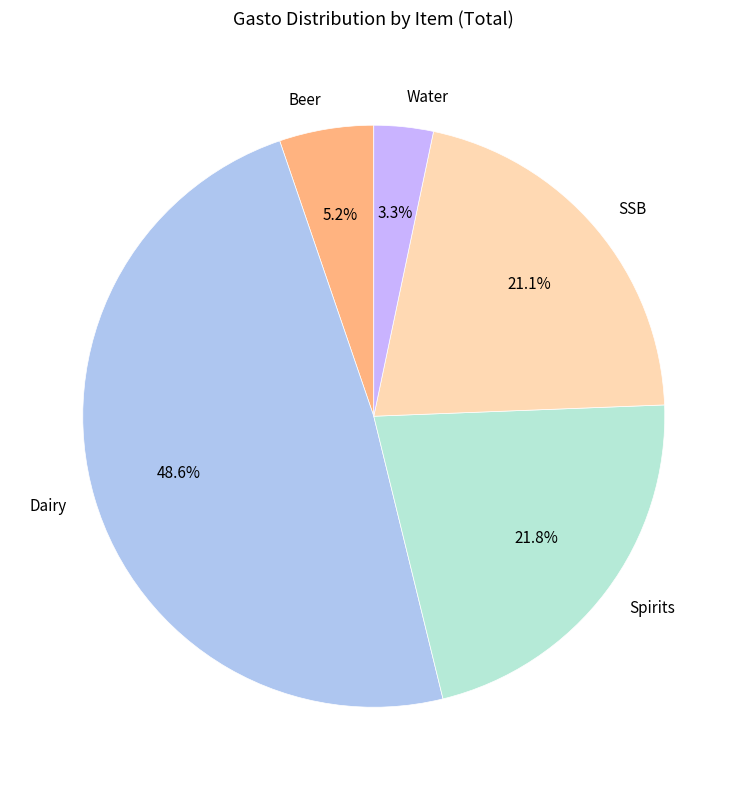

To the nearest percent, what is the difference between the Dairy and Water slice percentages?

45%